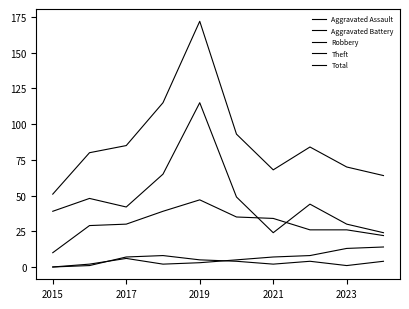

Does the chart have visible grid lines?

No